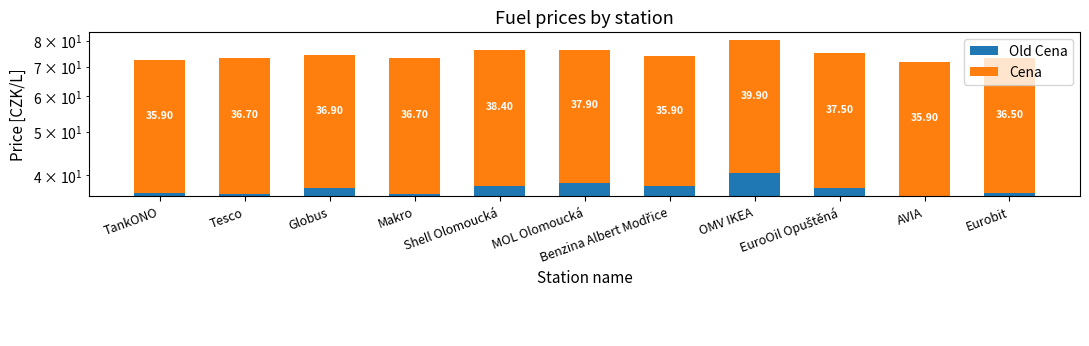

Which category has the lowest value in the Cena series?

TankONO